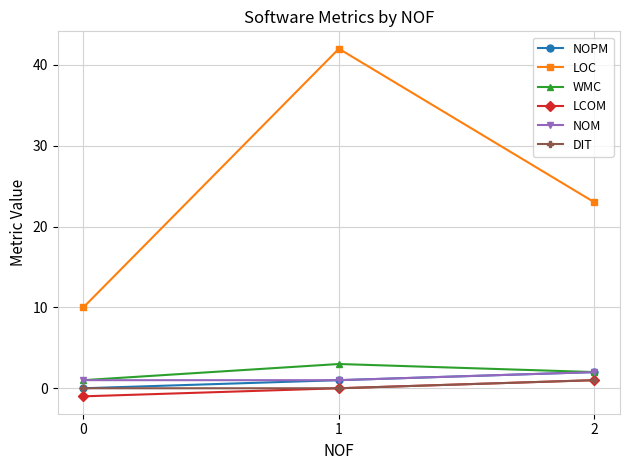

Which category has the highest value across all series?

1